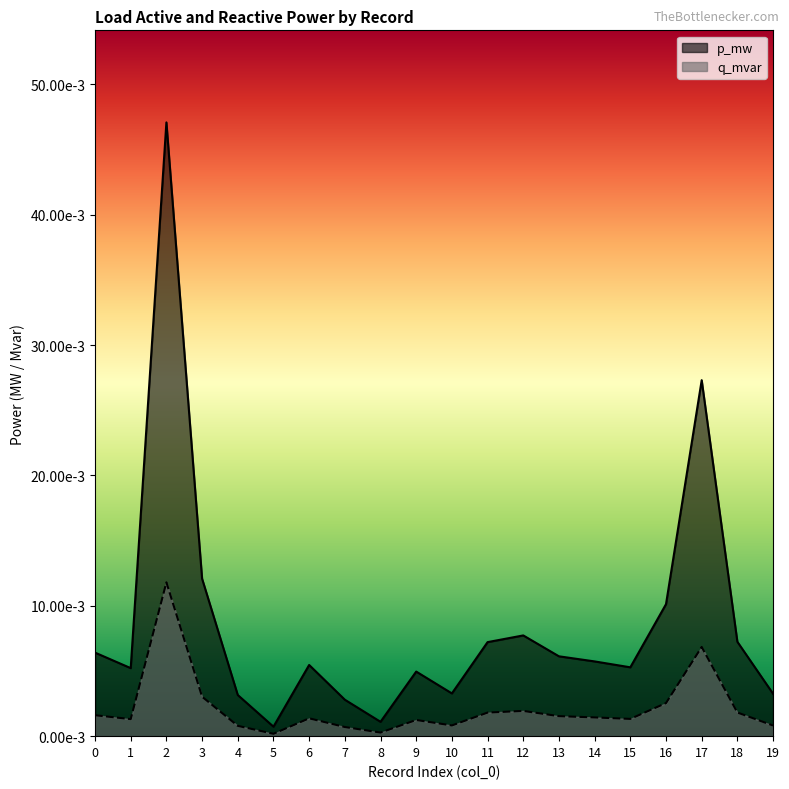

The value of p_mw at 8 is 0.0. True or false?

False